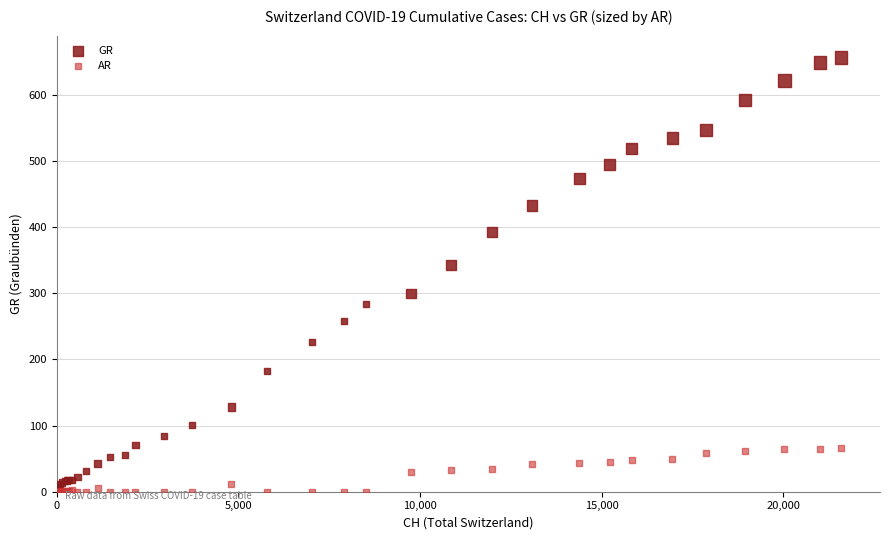

Across all series, what Y value is closest to 328?

343